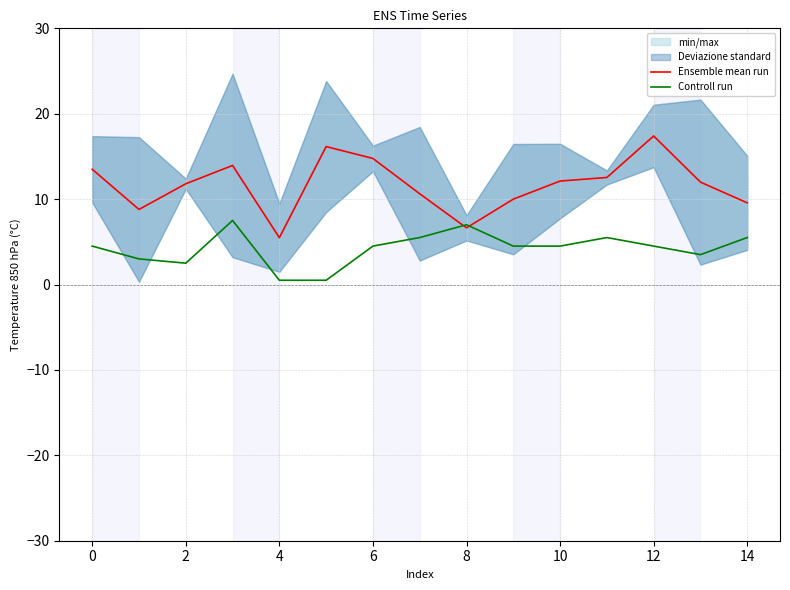

At which category is the sum across all series the highest?

12